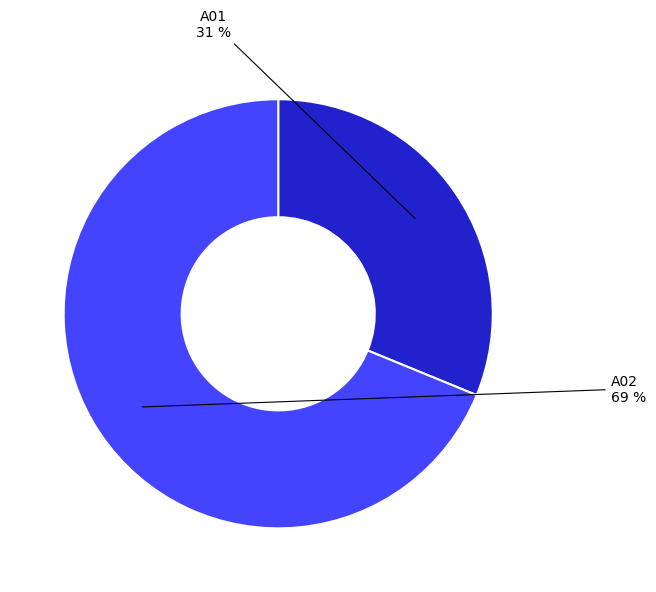

Is there a majority slice in this chart?

Yes